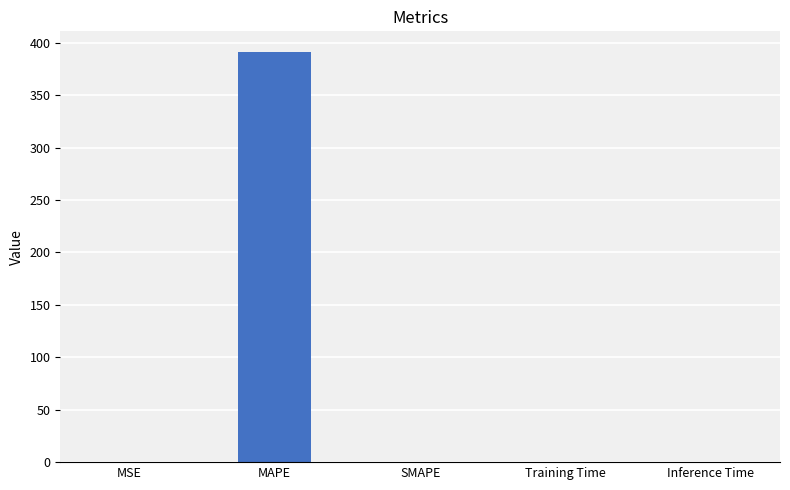

How many categories are shown in the chart?

5